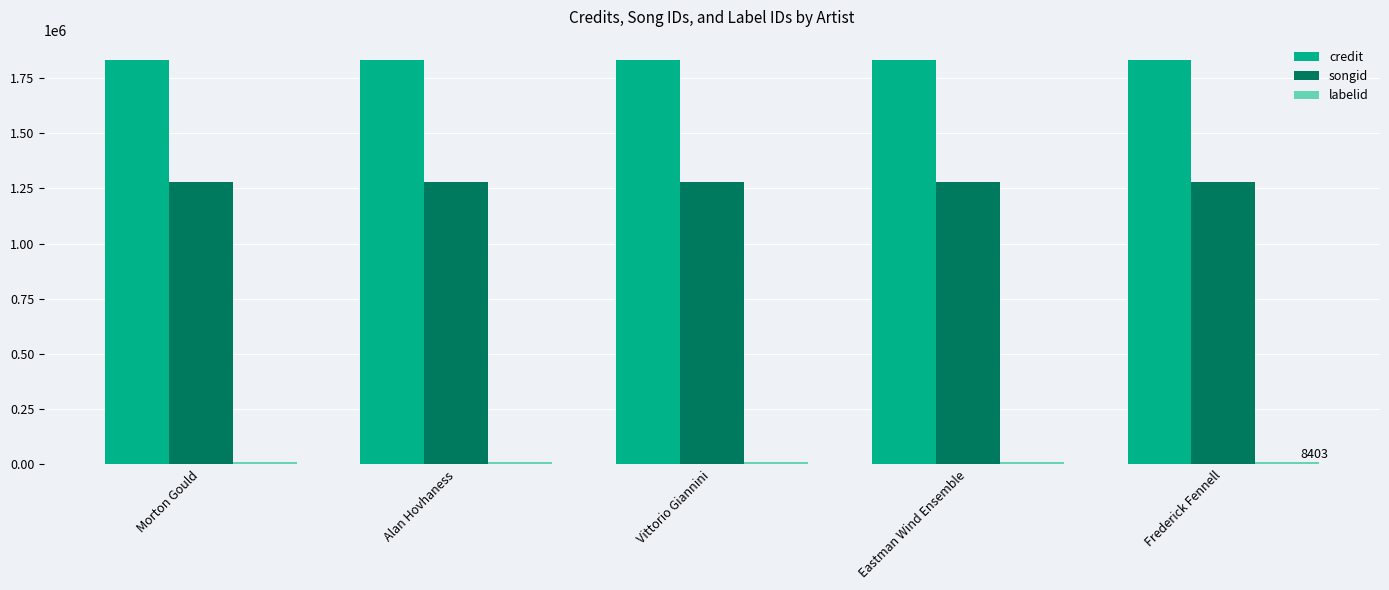

The value of credit at Alan Hovhaness is 1831599. True or false?

True